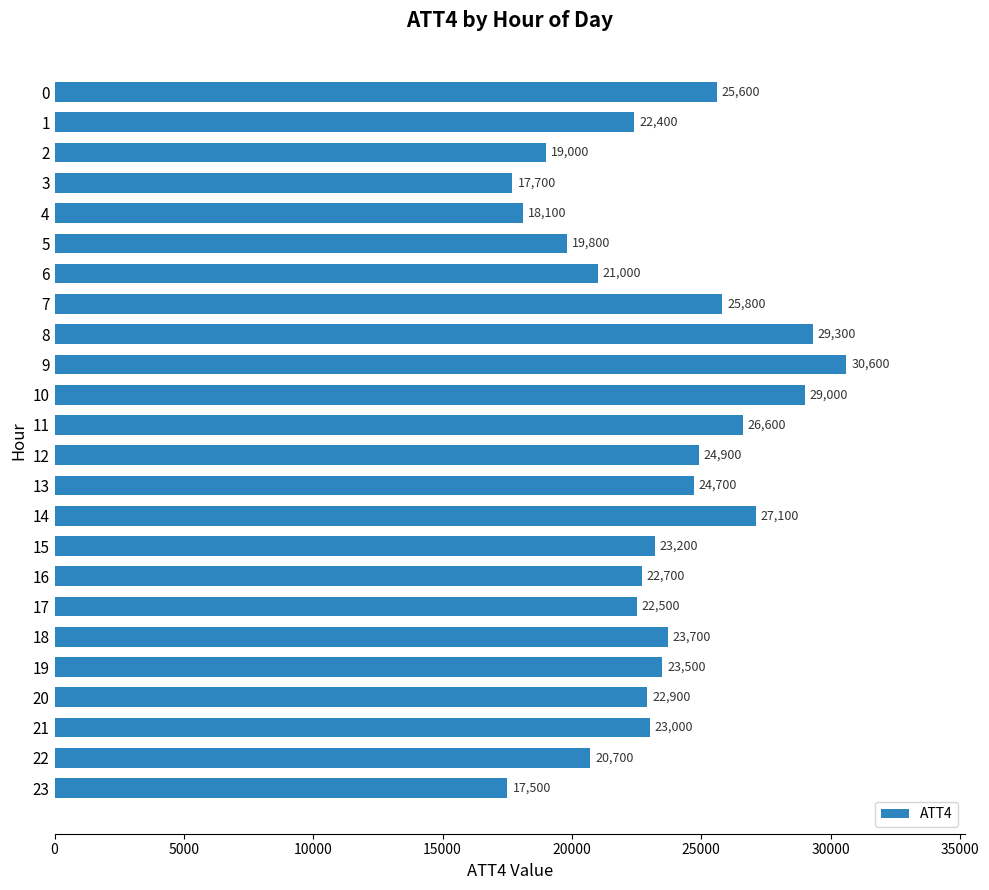

Rank the categories by value from highest to lowest.

9, 8, 10, 14, 11, 7, 0, 12, 13, 18, 19, 15, 21, 20, 16, 17, 1, 6, 22, 5, 2, 4, 3, 23